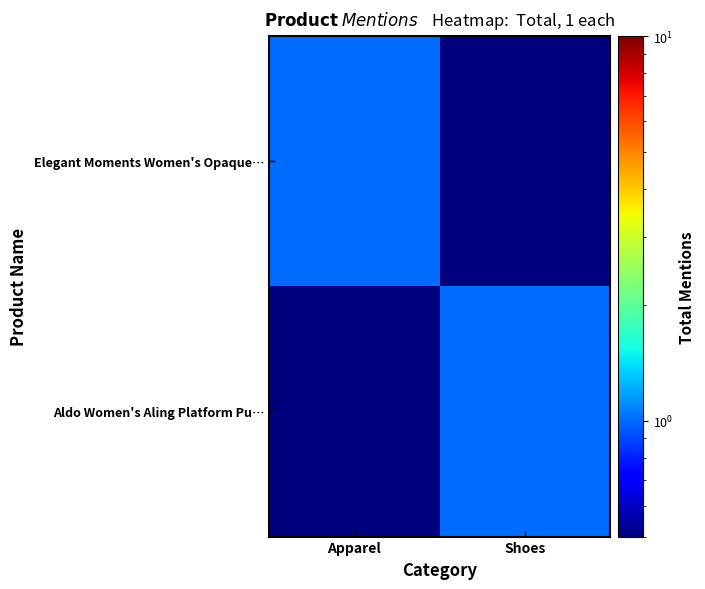

Which series has the largest total across all categories?

Elegant Moments Women's Opaque…